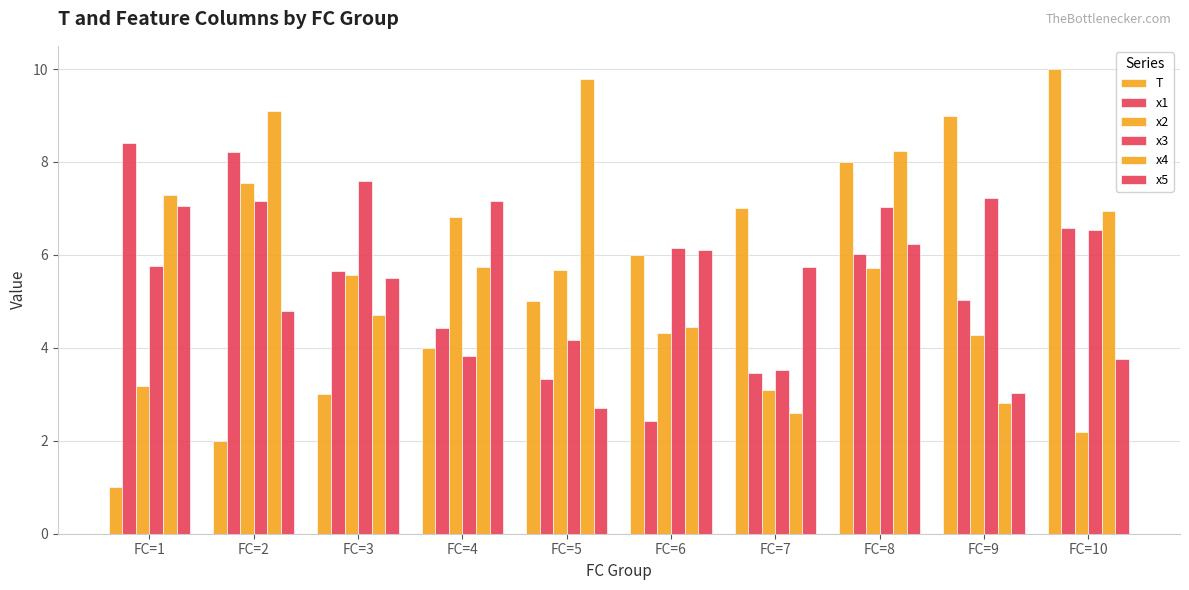

What is the difference between the second highest and second lowest values in the x4 series?

6.3